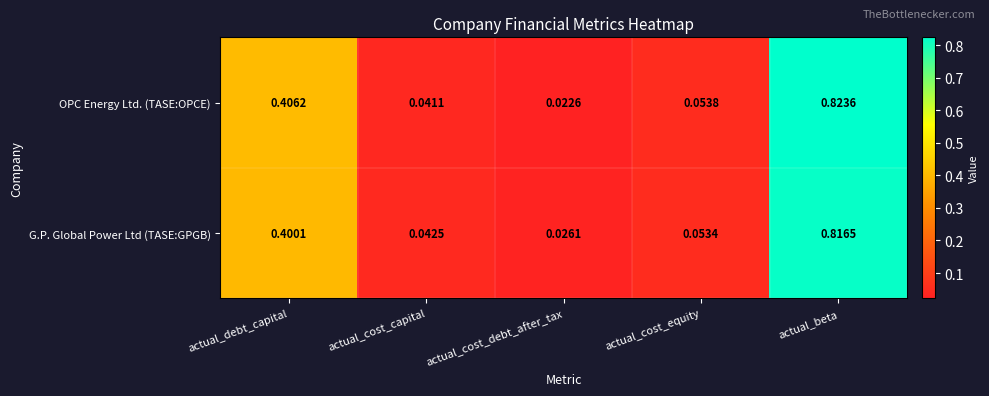

At which category does the chart reach its minimum across all series?

actual_cost_debt_after_tax